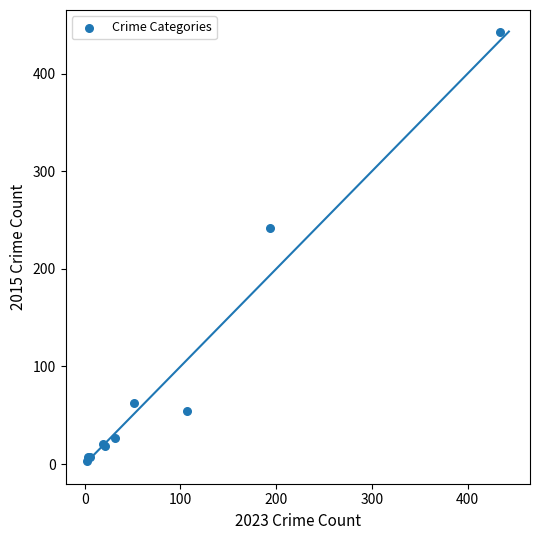

What Y value in the scatter plot is closest to 223?

242